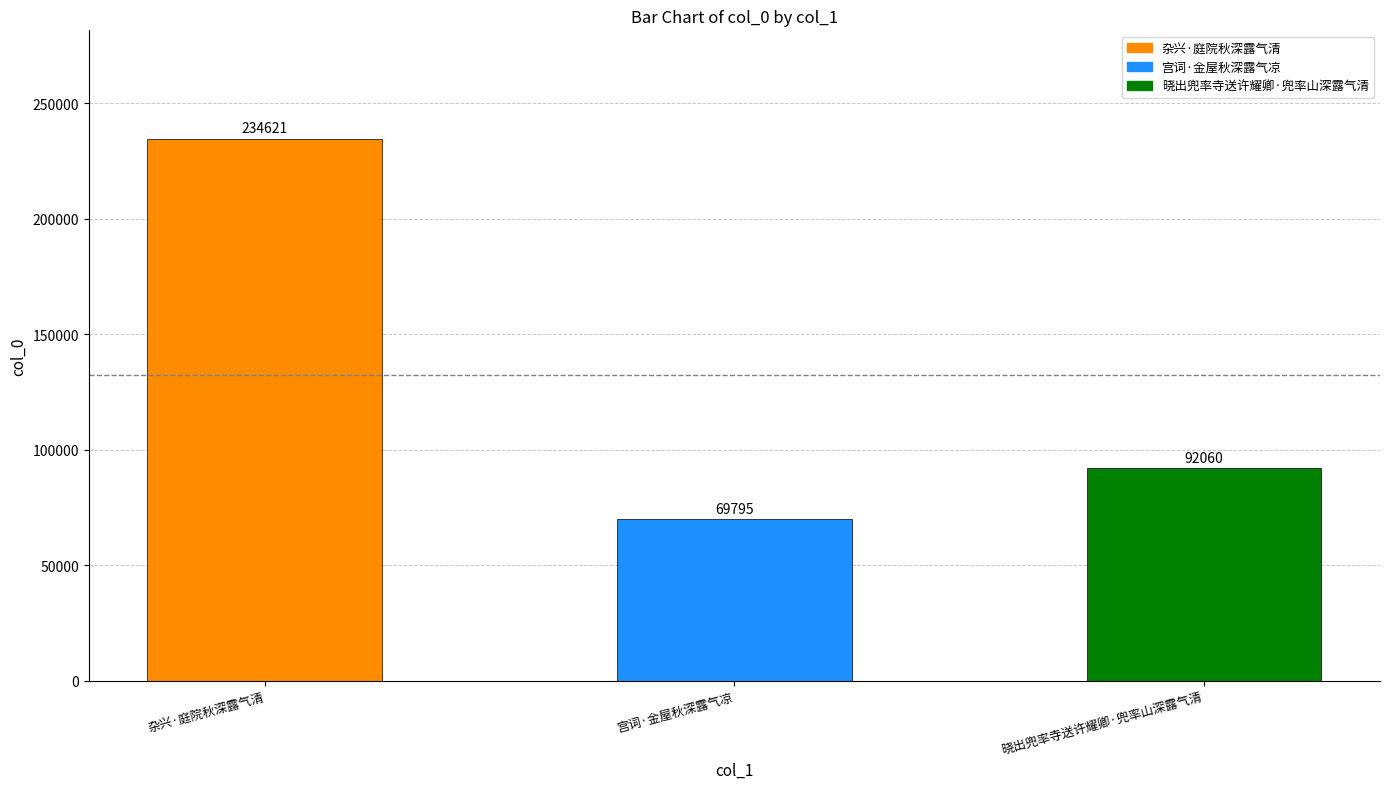

True or false: the data shows 309198 at 杂兴·庭院秋深露气清.

False